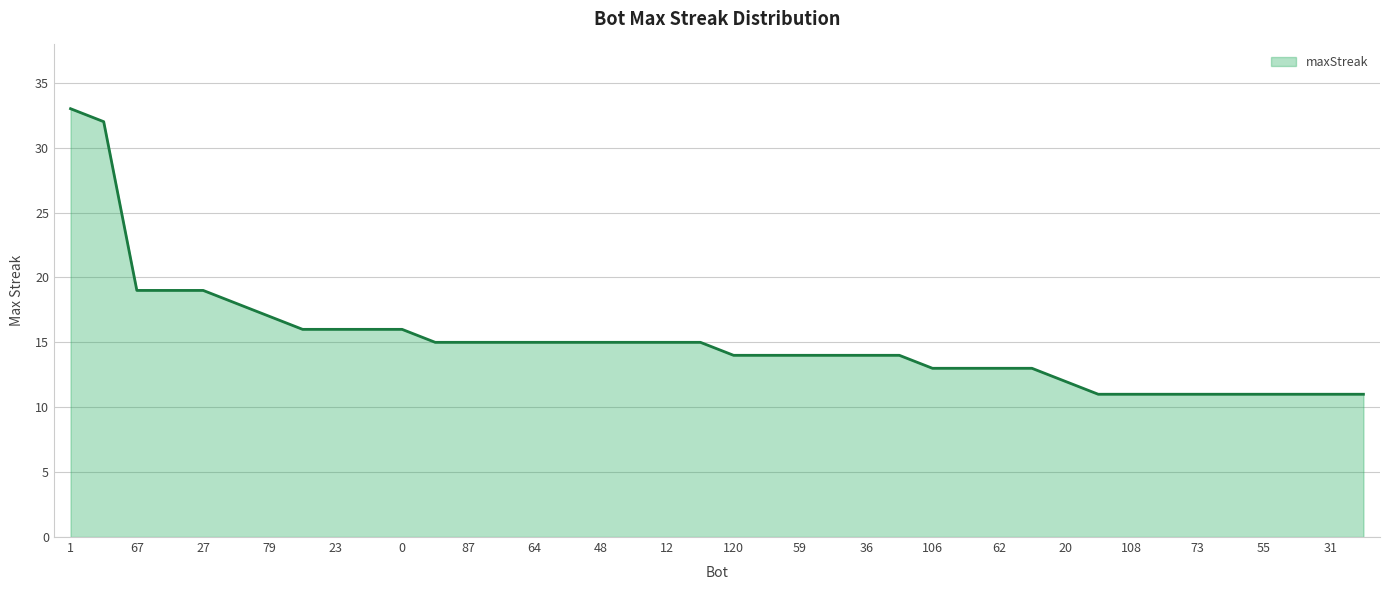

What is the sum of all values?

603